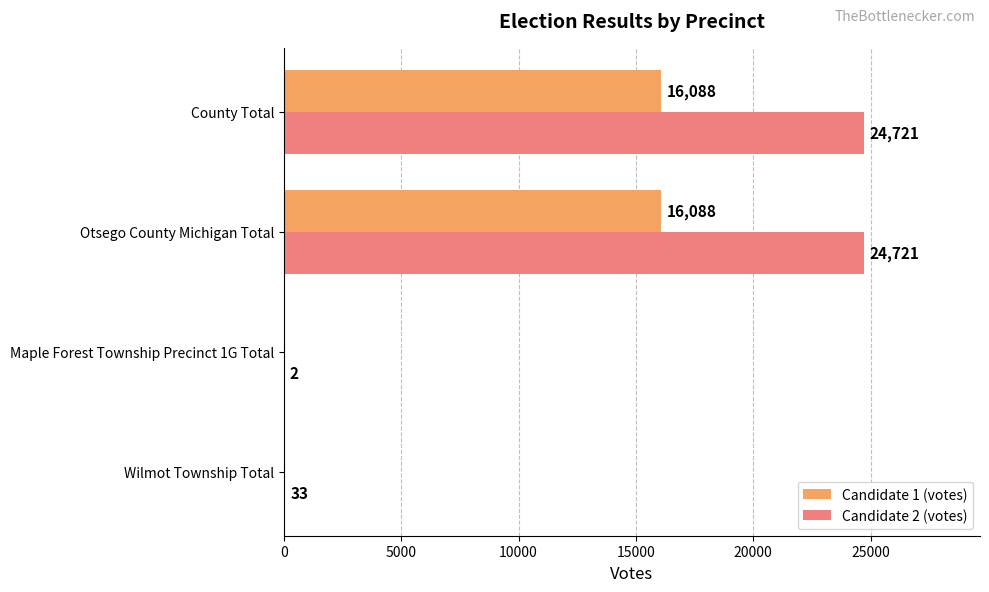

The value of Candidate 1 (votes) at Maple Forest Township Precinct 1G Total is 10870. True or false?

False